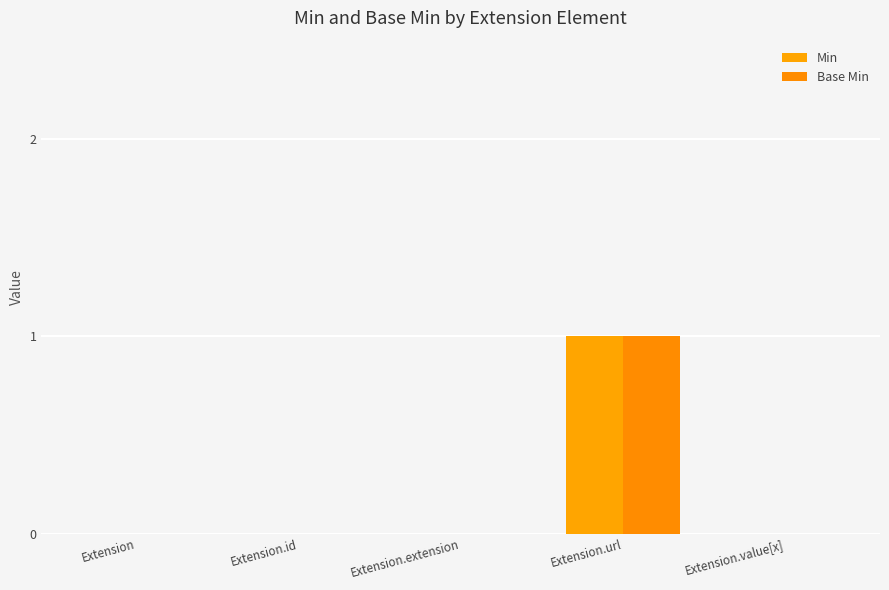

Reading right to left, extract all data points from this chart.

Min: 0	1	0	0	0
Base Min: 0	1	0	0	0